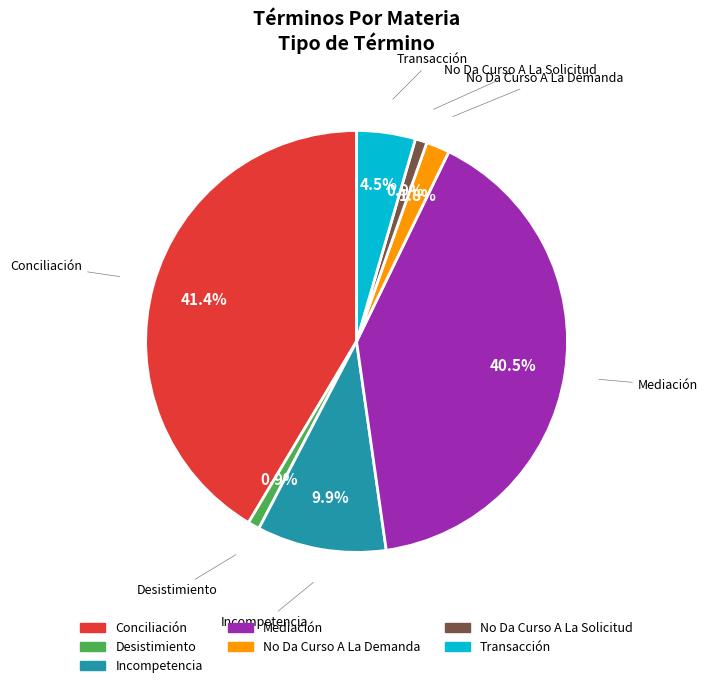

Is there a majority slice in this chart?

No